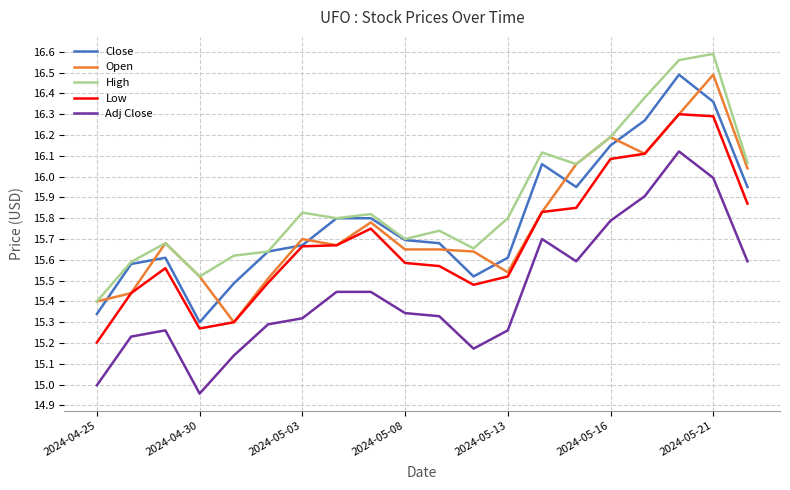

Which series has the largest total across all categories?

High